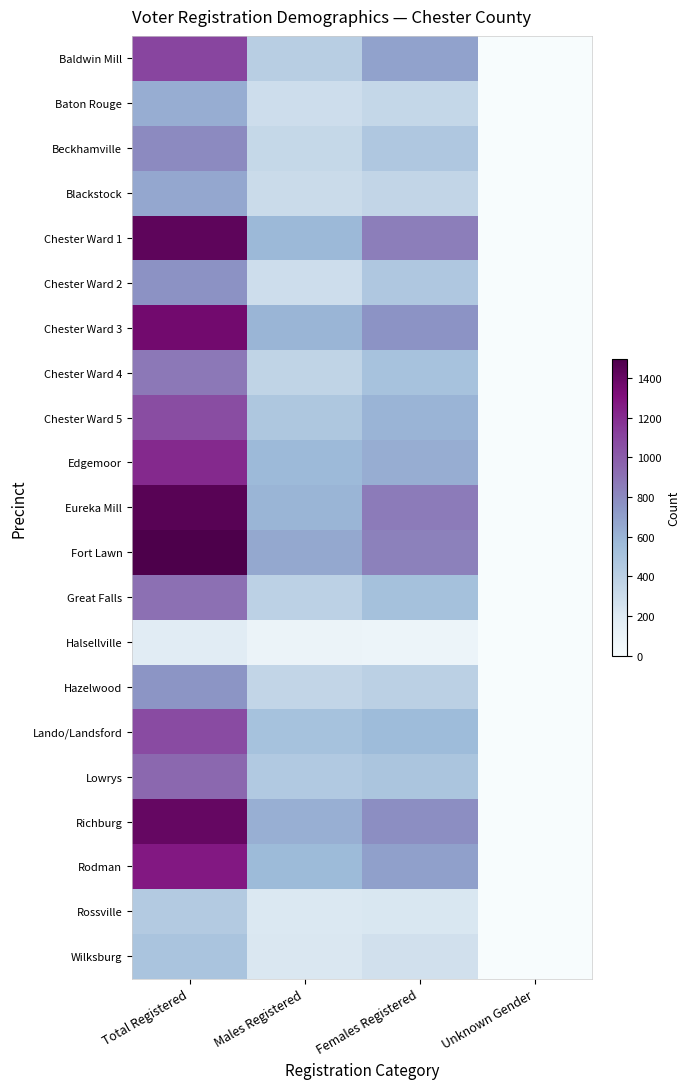

At how many categories does at least one series exceed 180?

3